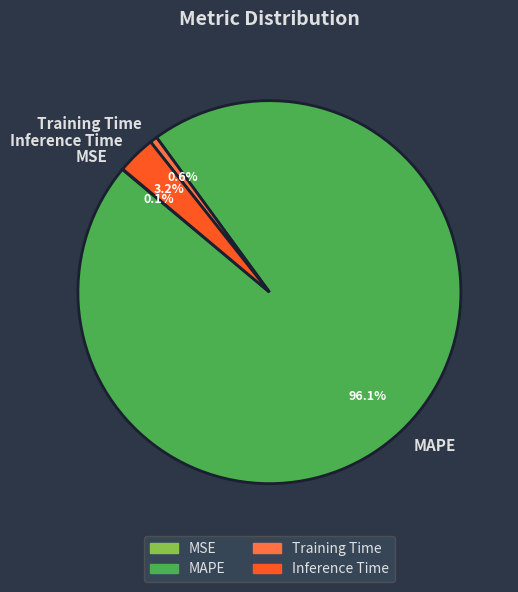

Which category has the biggest portion of the pie?

MAPE